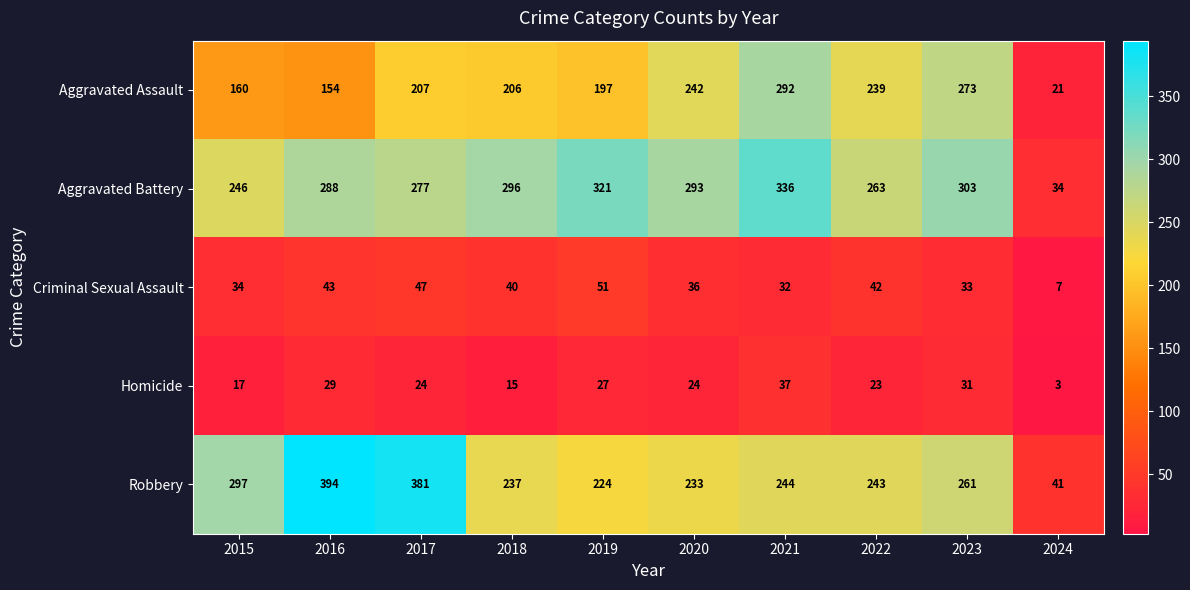

What is the smallest value displayed?

3